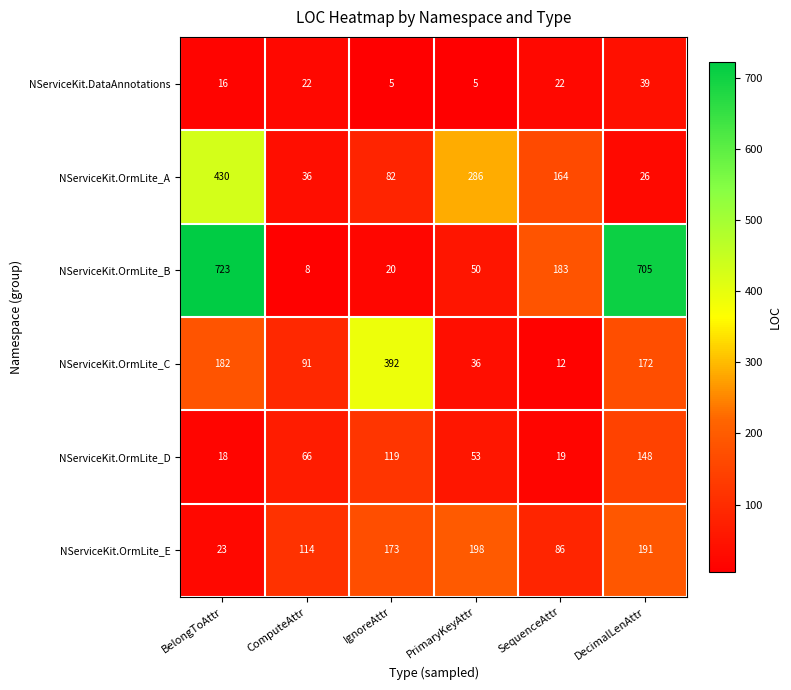

Where does the NServiceKit.OrmLite_B series first go above 183?

BelongToAttr